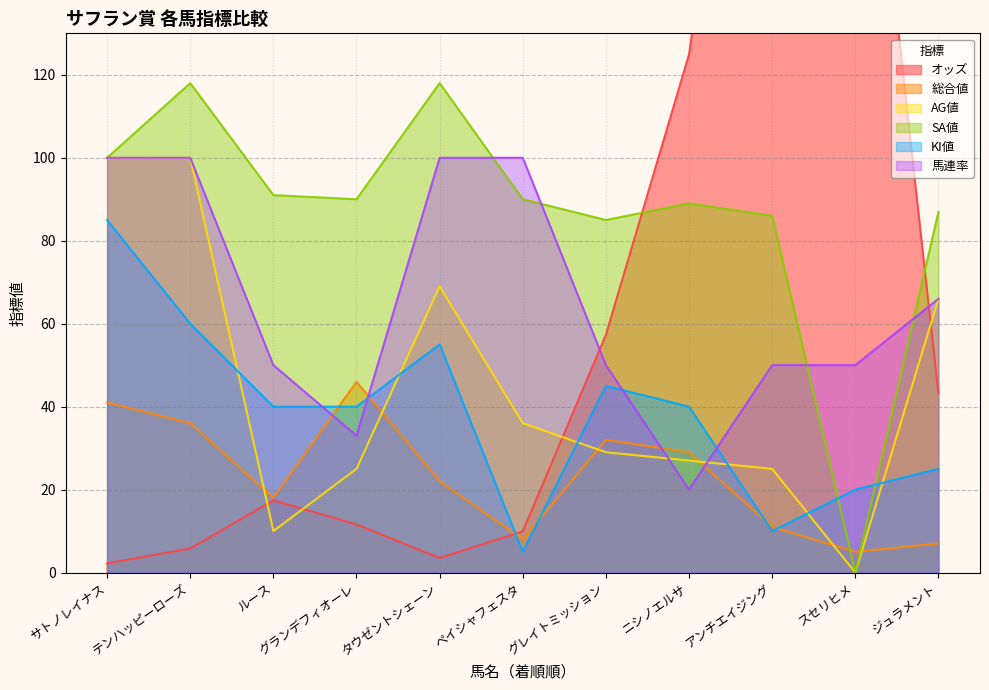

Is it true that オッズ equals 4.5 at ペイシャフェスタ?

False